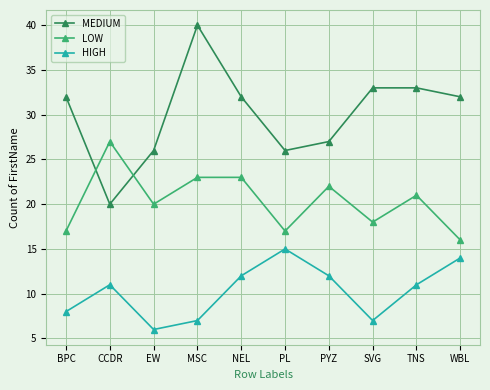

What is the minimum value for LOW?

16